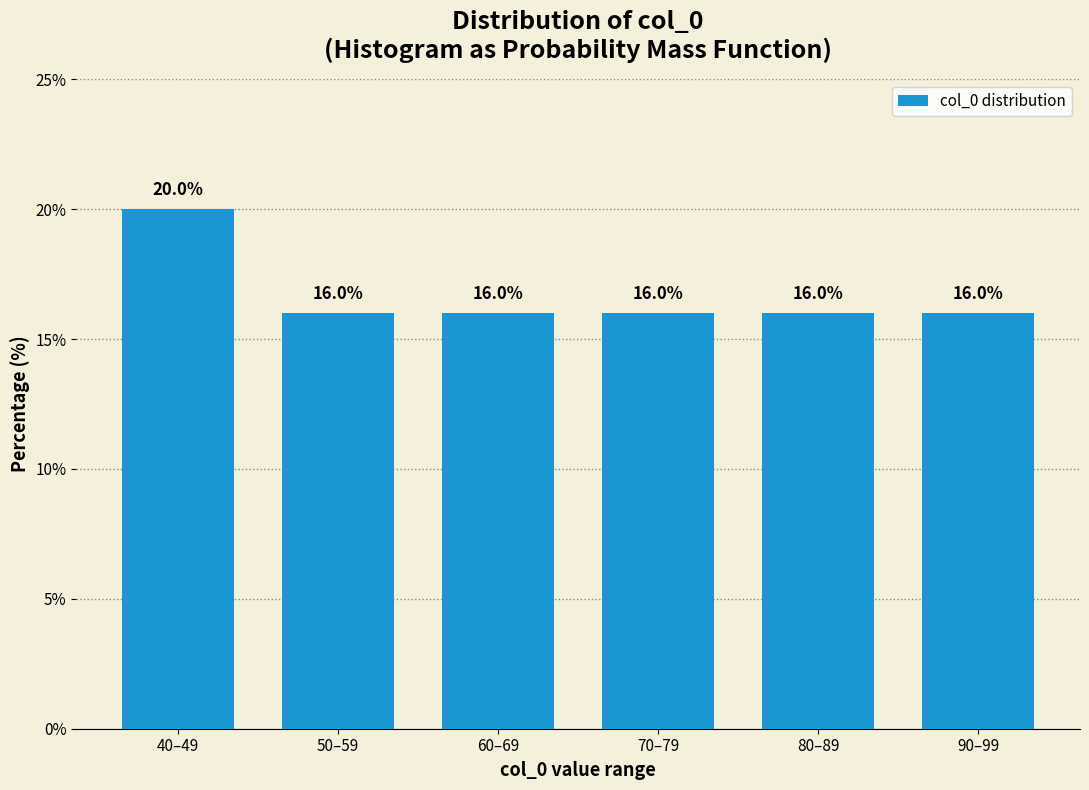

Reading right to left, extract all data points from this chart.

90–99=16	80–89=16	70–79=16	60–69=16	50–59=16	40–49=20